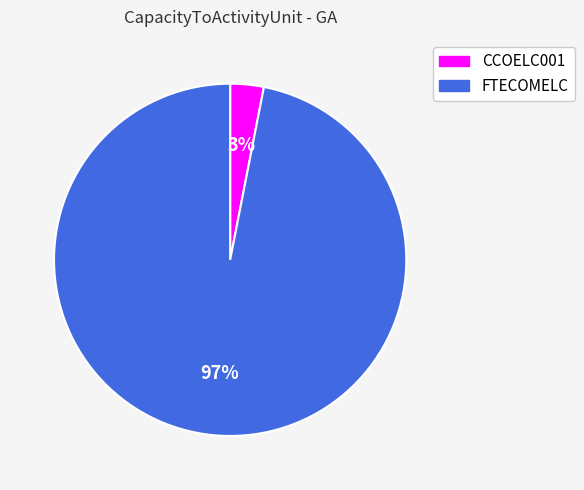

The CCOELC001 slice represents 3% of the pie. True or false?

True